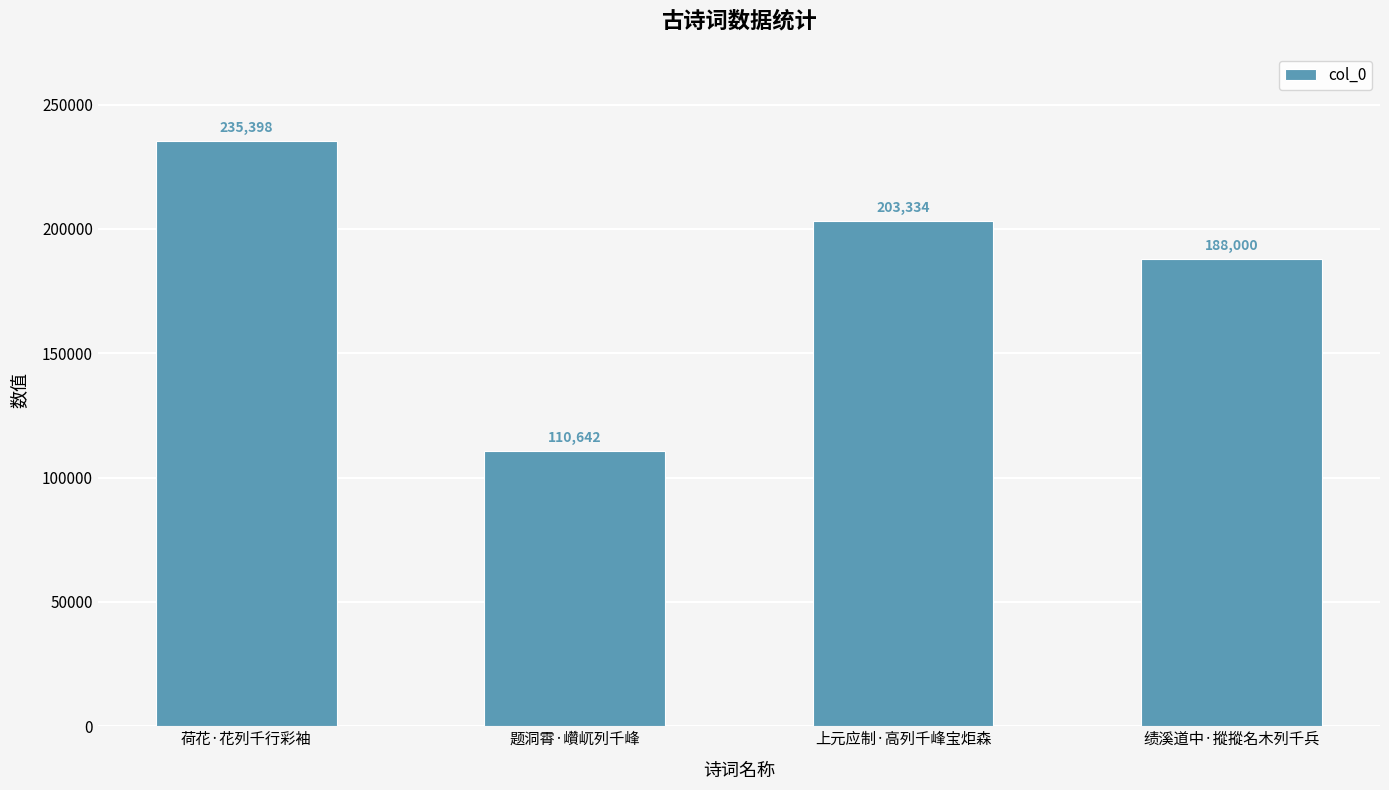

Reading left to right, transcribe all the data shown in this chart.

荷花·花列千行彩袖=235398	题洞霄·巑屼列千峰=110642	上元应制·高列千峰宝炬森=203334	绩溪道中·摐摐名木列千兵=188000